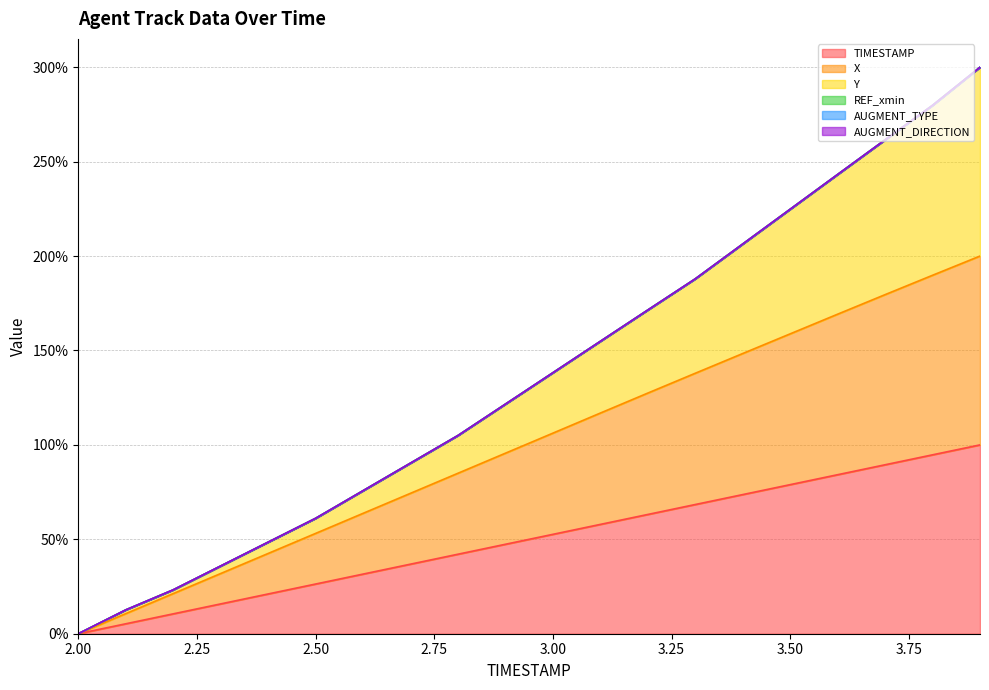

What is the value of the Y point at the 14th from the left?

187.9